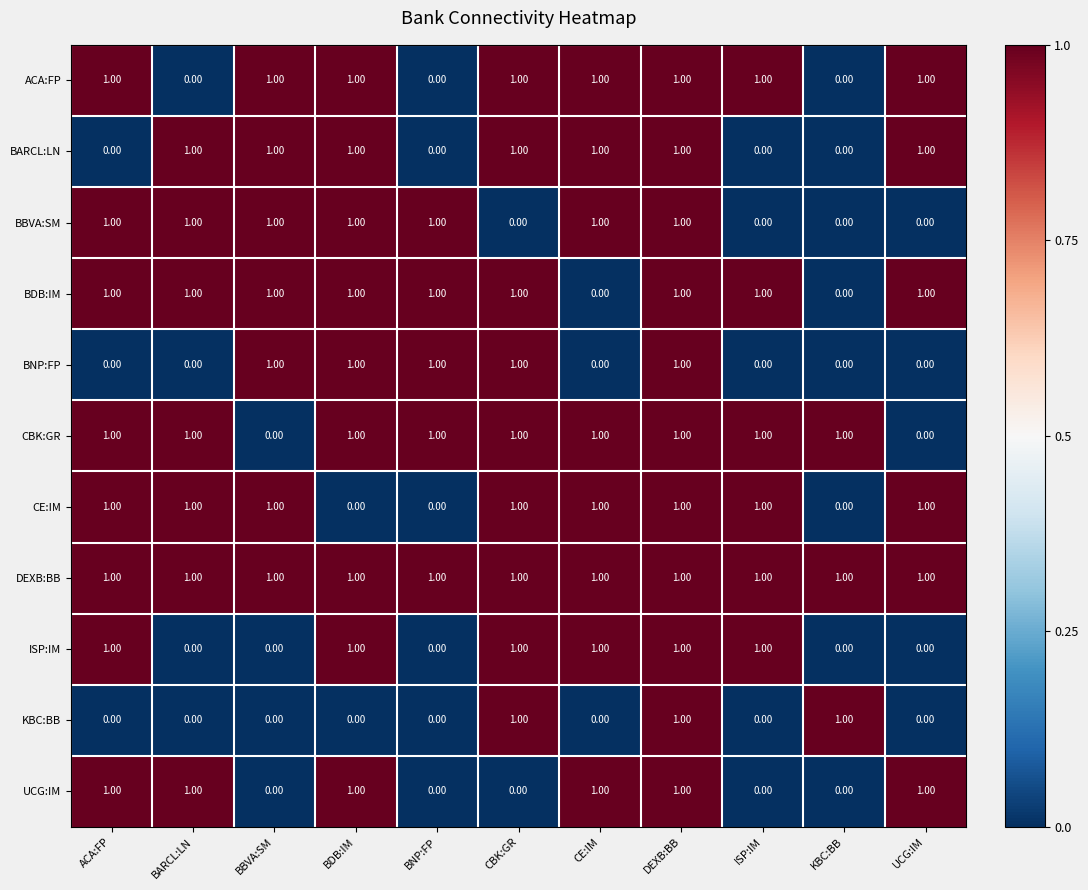

Which series has the largest total across all categories?

DEXB:BB